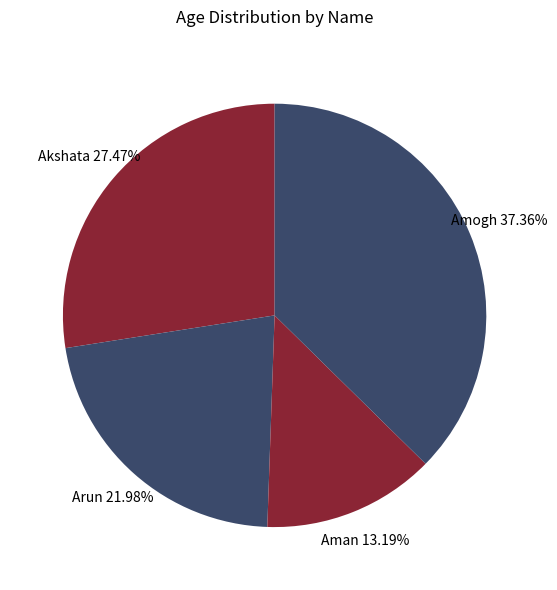

Is there any slice that represents more than half of the pie?

No